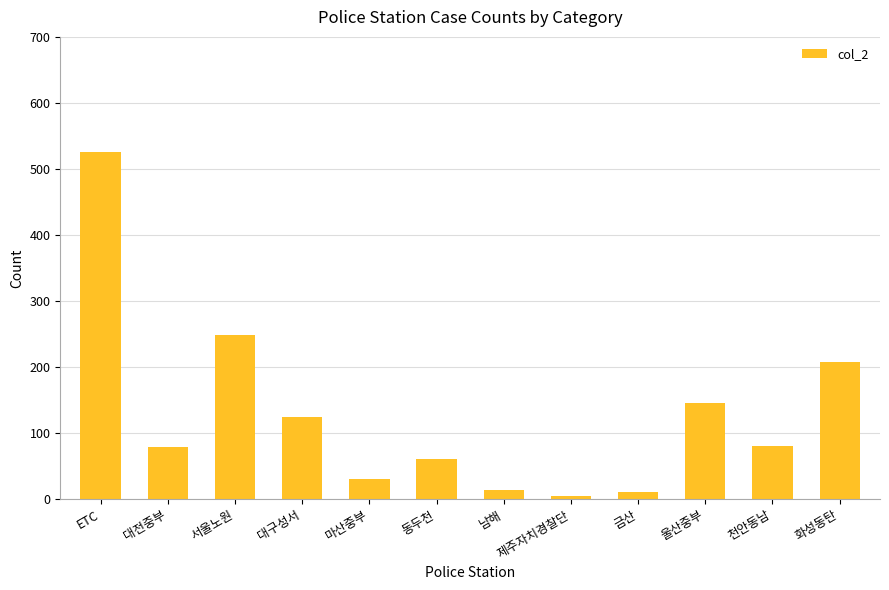

The chart shows a value of 248 at 서울노원. True or false?

True